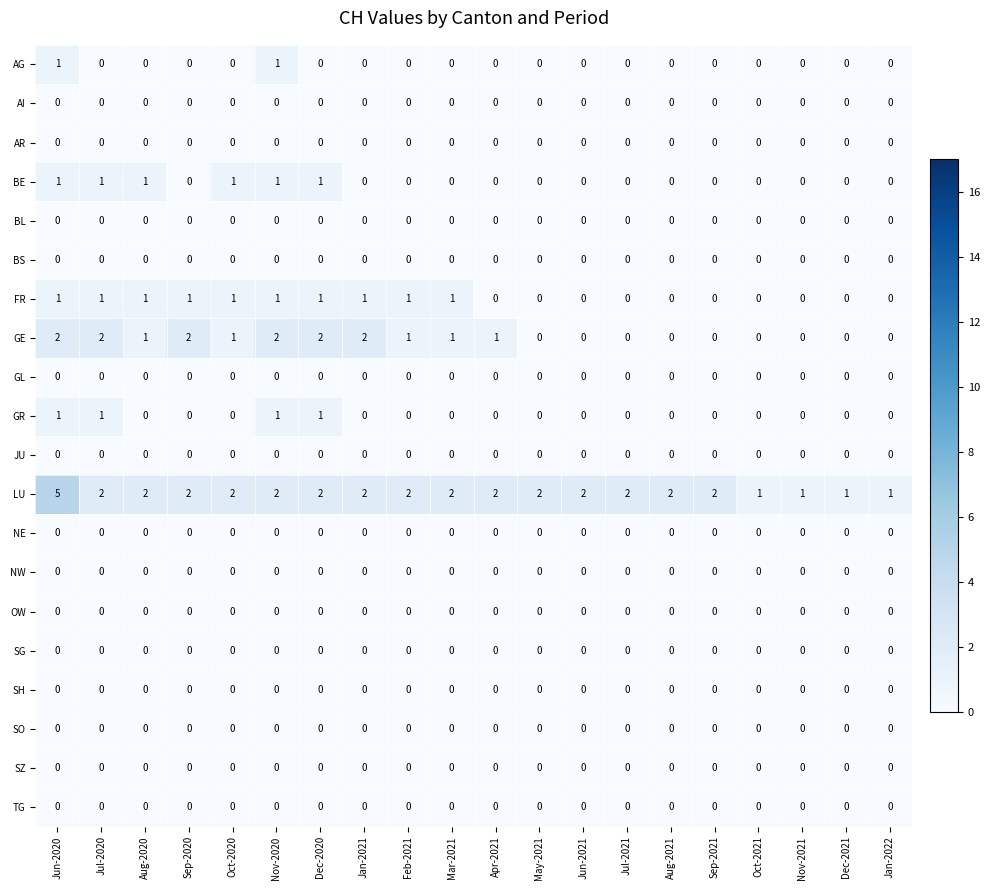

What is the total value across all series at Jan-2022?

1